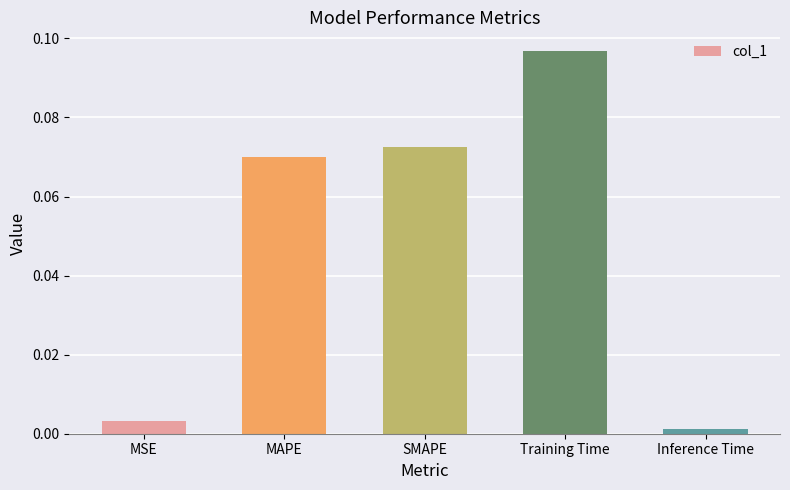

What is the label of the 1st bar from the left?

MSE